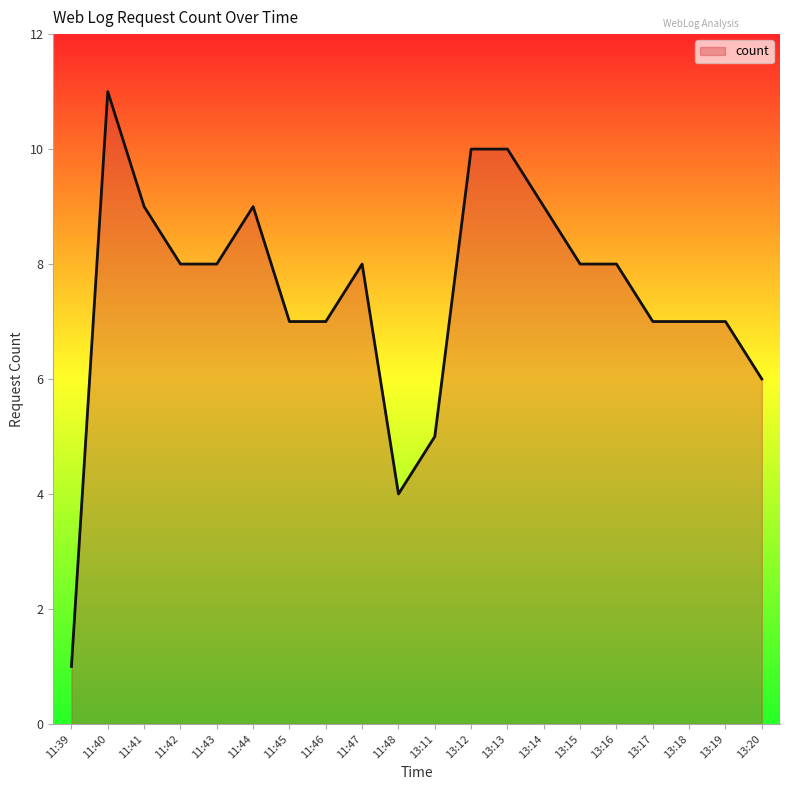

What is the sum of the values at 13:12 and 13:13?

20